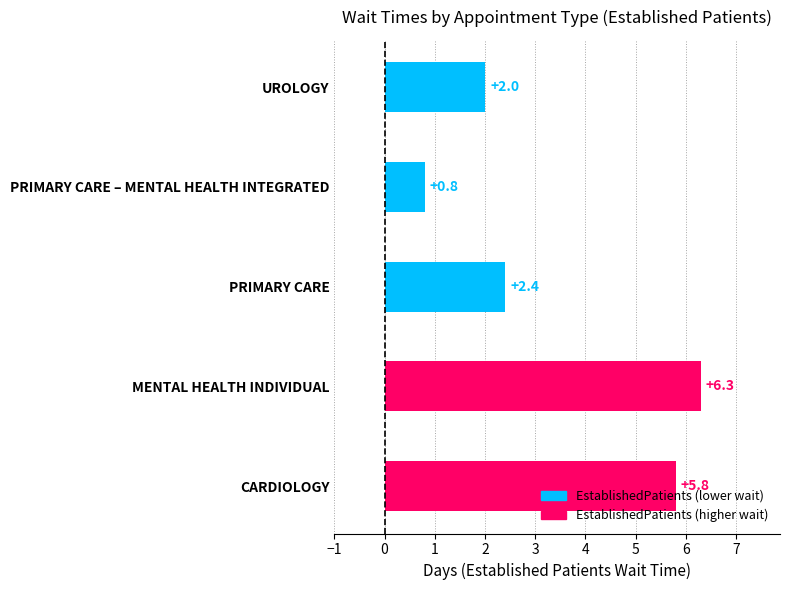

Approximately how many times larger is the value at UROLOGY compared to PRIMARY CARE?

0.8